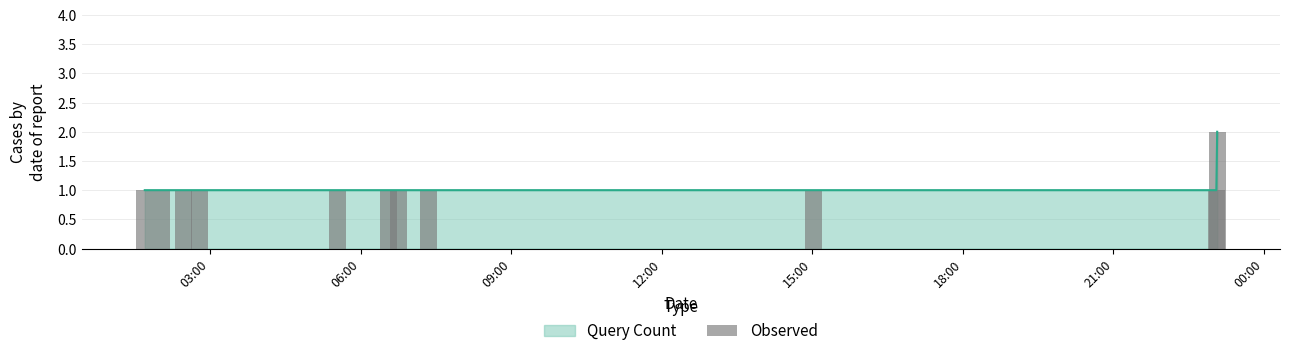

Is it true that the value at 18:00 is 1?

True